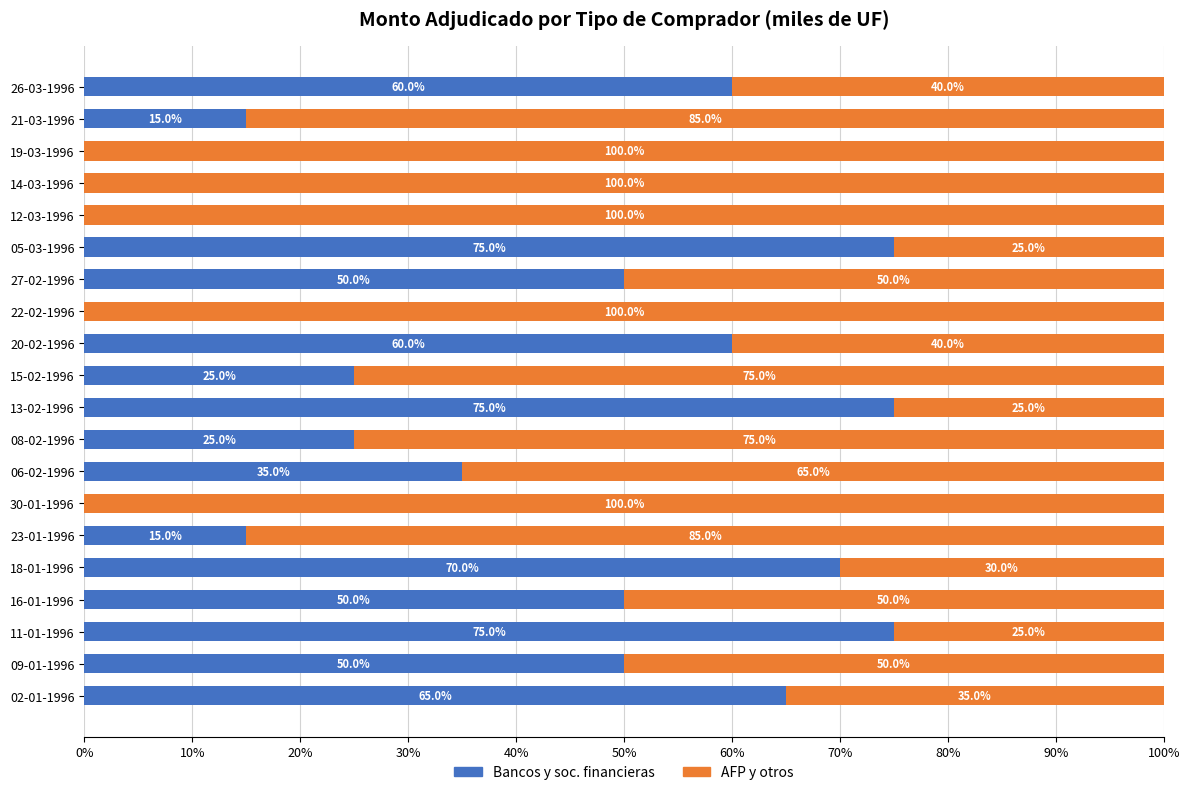

At which label is Bancos y soc. financieras closest to 37?

06-02-1996